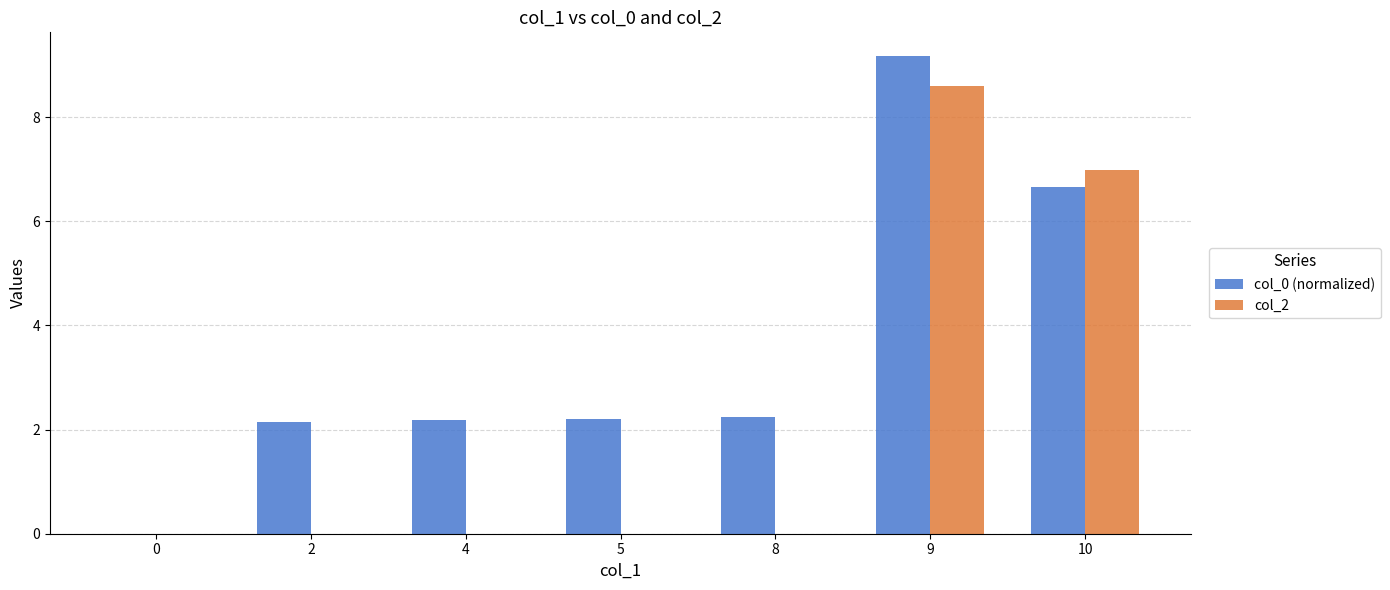

Which series has the largest range (max minus min)?

col_0 (normalized)